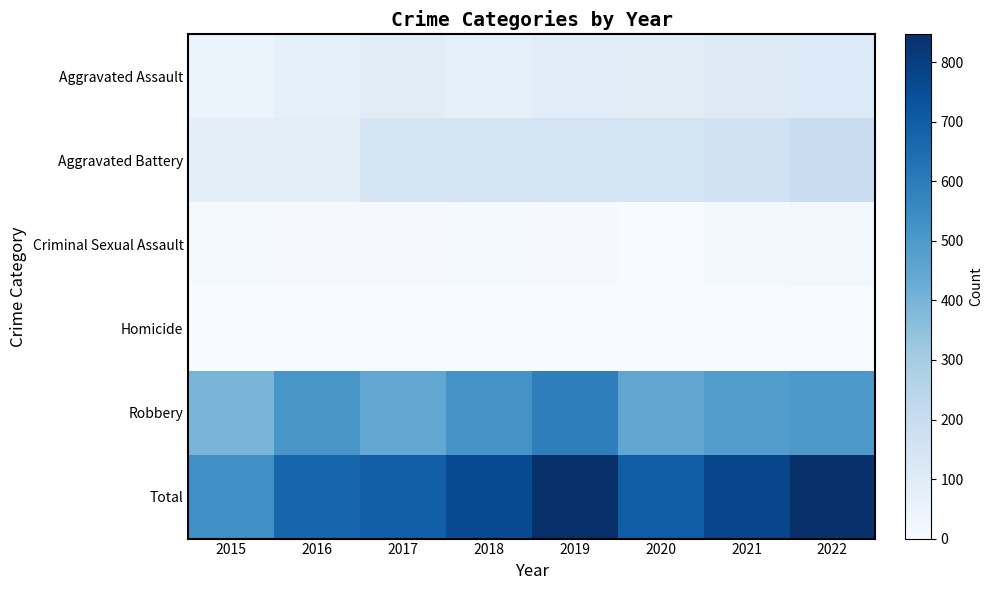

How many series are shown in this chart?

6